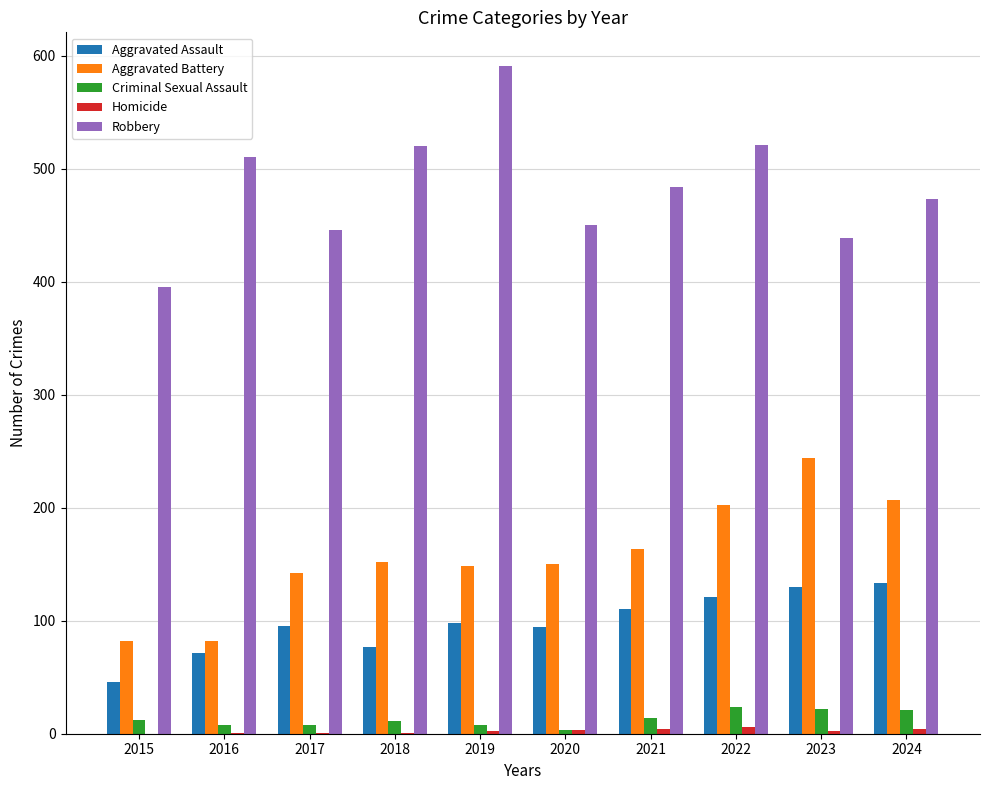

What is the spread (max minus min) of values at 2023?

437